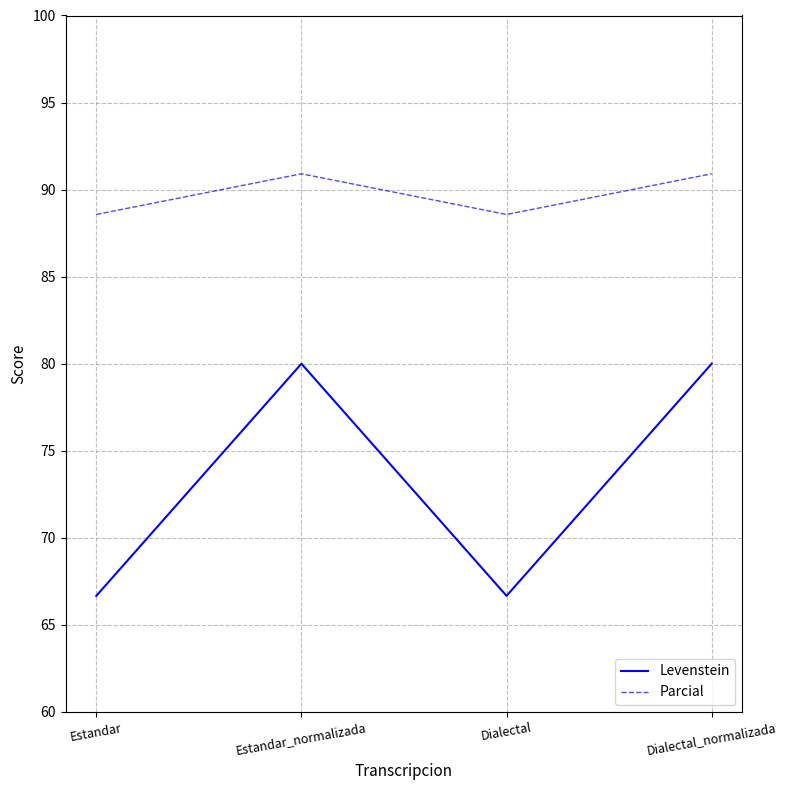

Is it true that Parcial equals 121.4 at Estandar_normalizada?

False